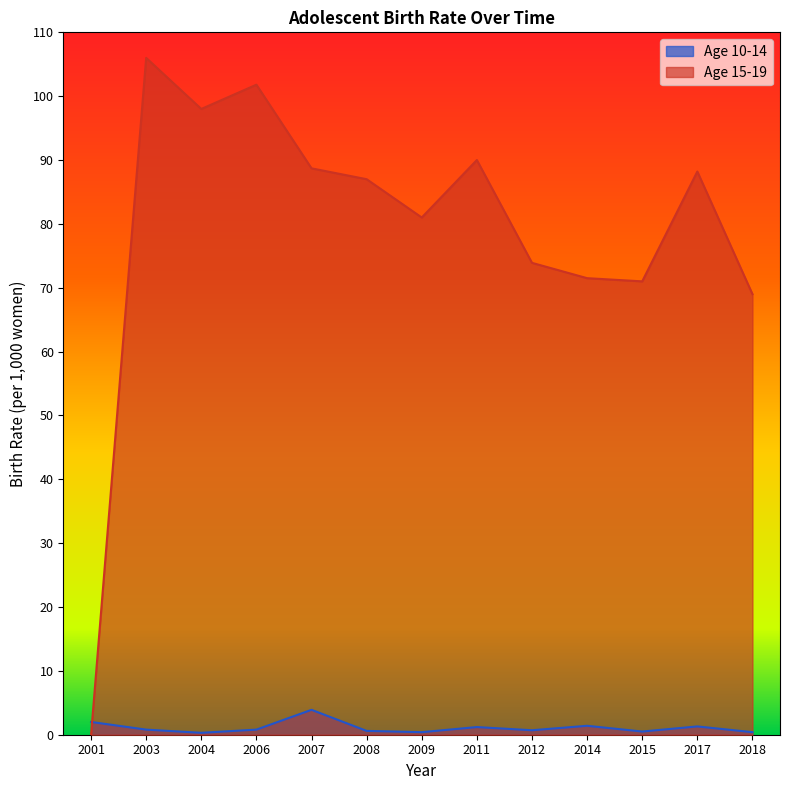

What is the difference between the maximum and minimum values in the Age 10-14 series?

3.6